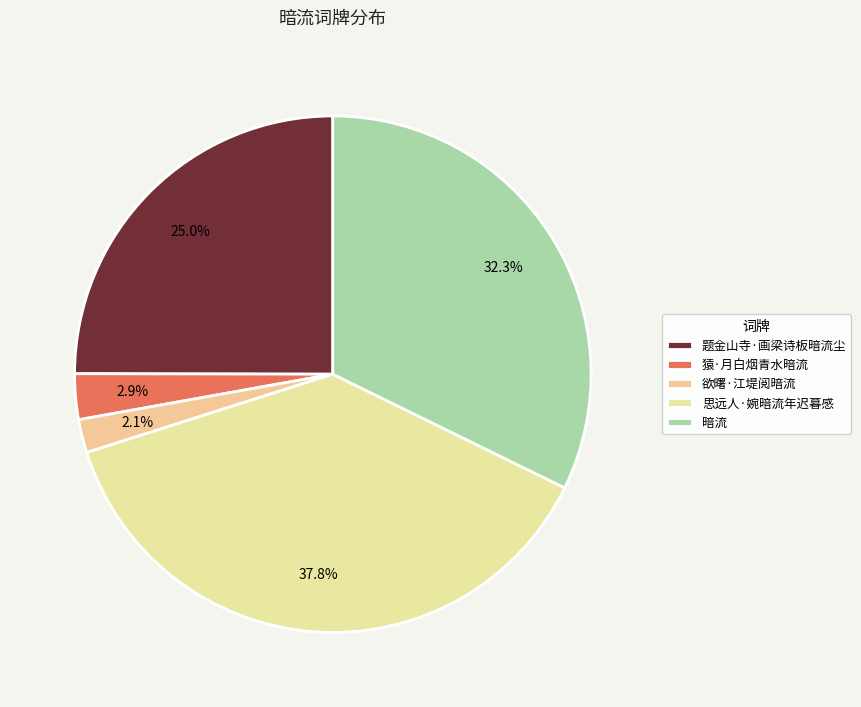

What percentage is the 欲曙·江堤阅暗流 slice, to the nearest percent?

2%